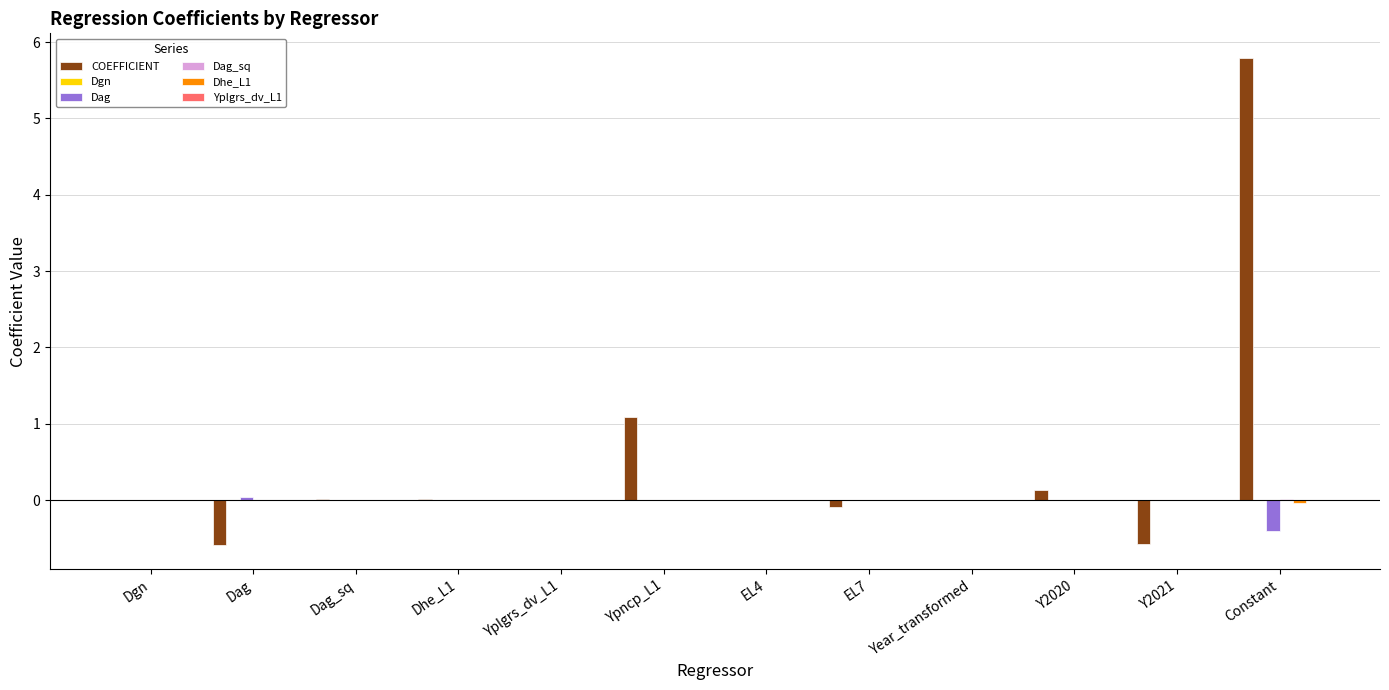

What is the greatest value displayed?

5.8